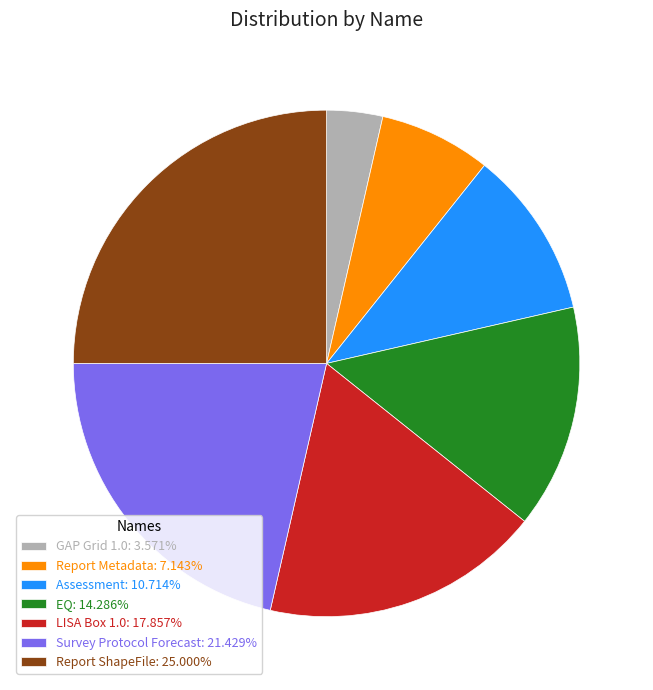

How many segments does this pie chart have?

7